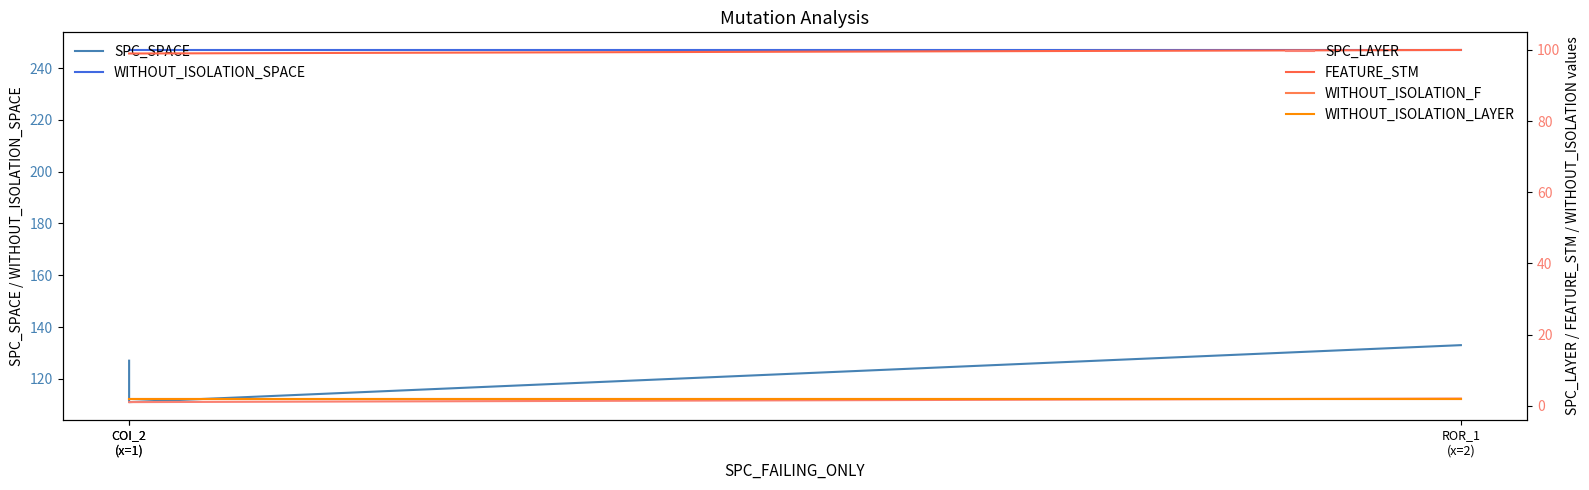

What is the label of the 2nd point from the left?

COI_2
(x=1)